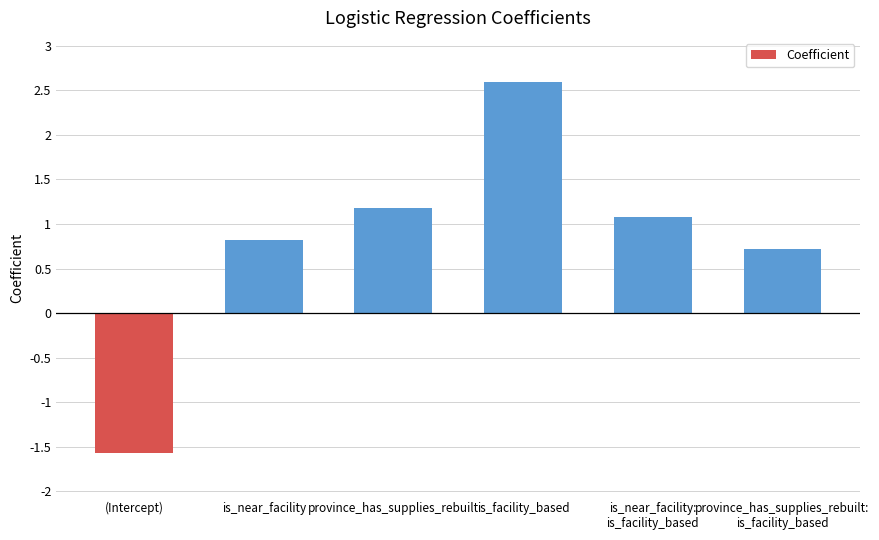

What position from the right is province_has_supplies_rebuilt?

4